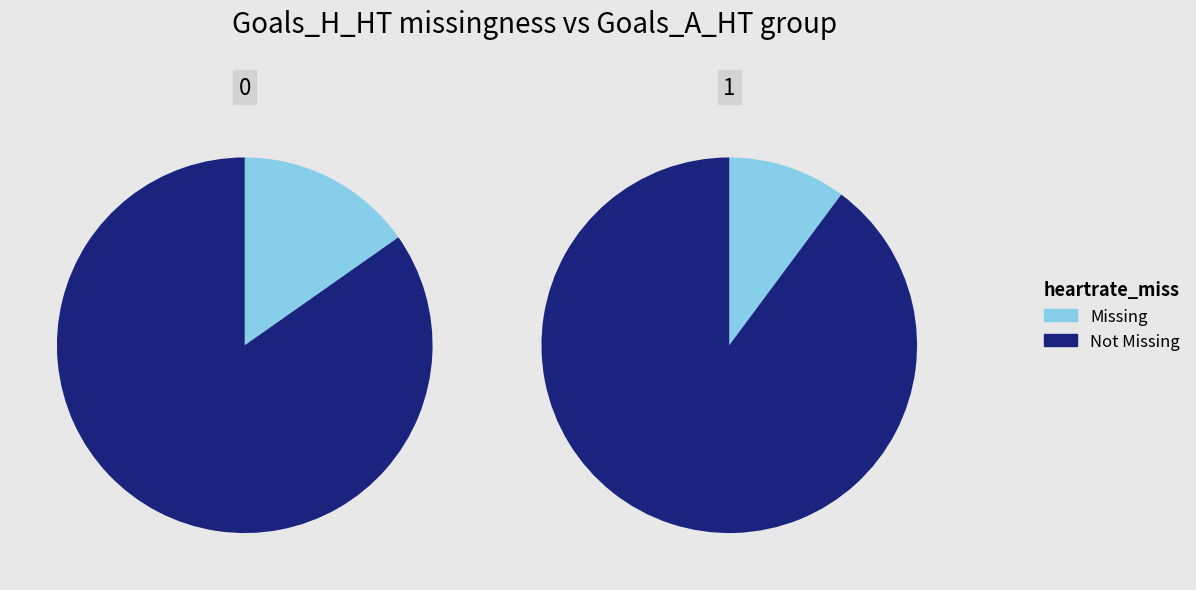

Which slice is the smallest?

1